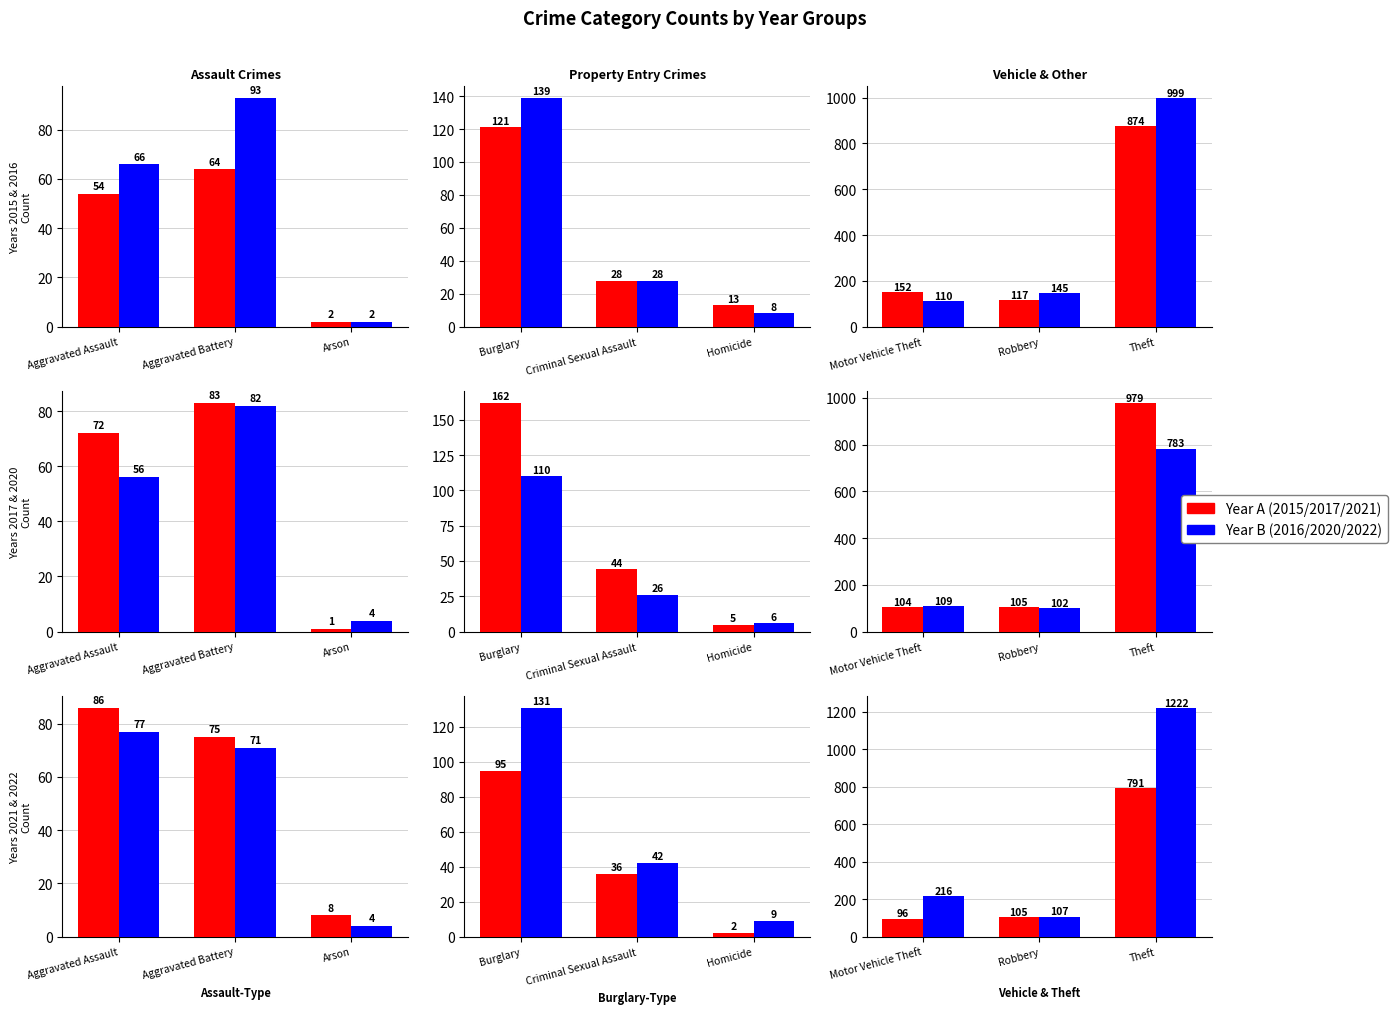

Which has a higher value, Homicide or Robbery?

Robbery